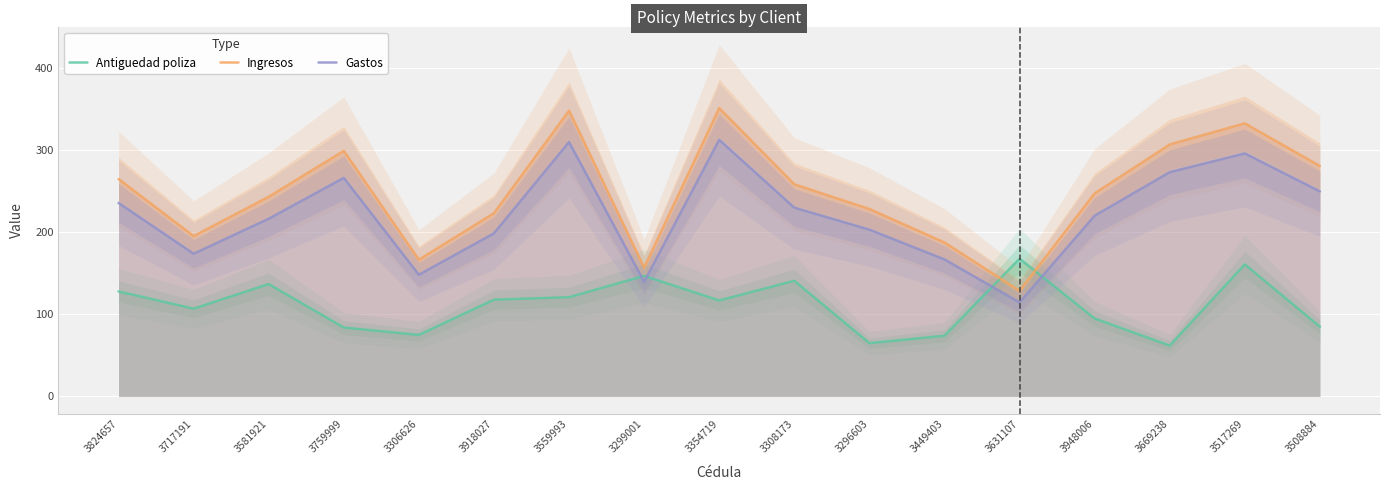

How many distinct data groups are displayed?

3